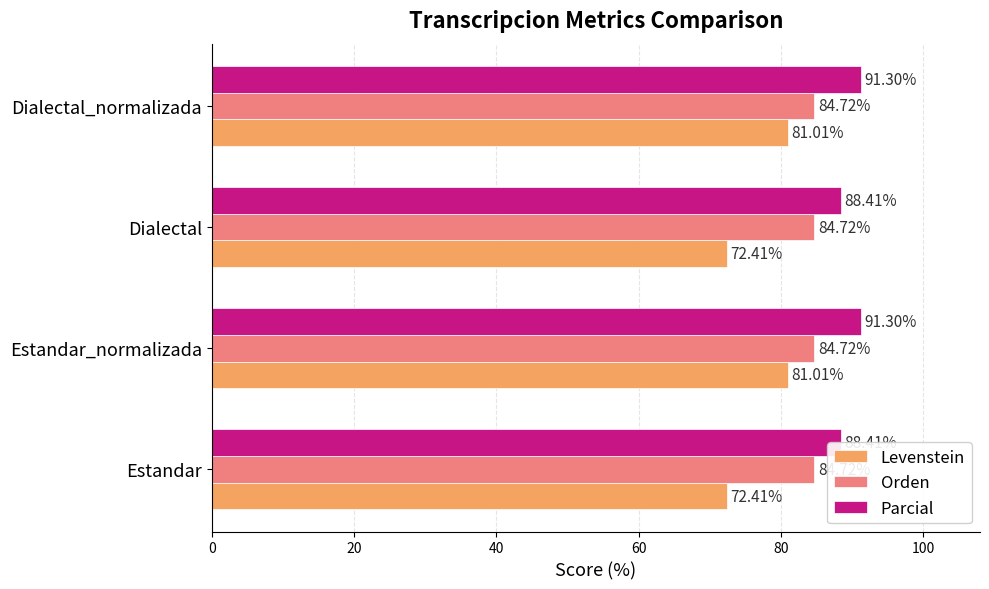

Reading left to right, transcribe all the data shown in this chart.

Levenstein: 72.4	81.0	72.4	81.0
Orden: 0.2	0.2	0.2	0.2
Parcial: 88.4	91.3	88.4	91.3